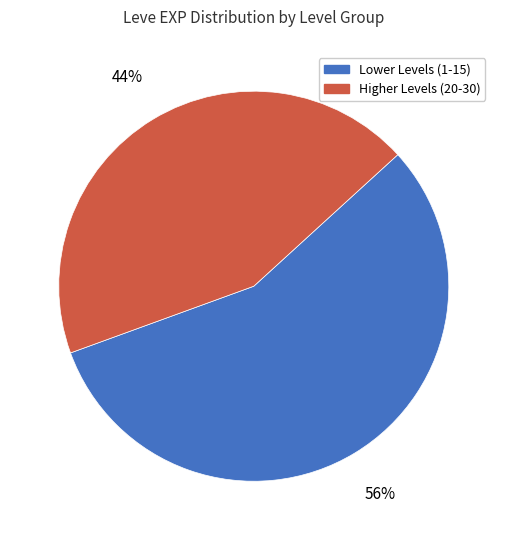

The Lower Levels (1-15) slice represents 44% of the pie. True or false?

False